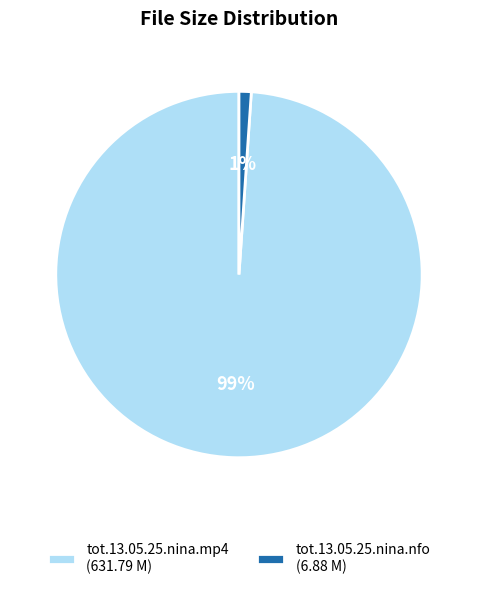

Combined, do tot.13.05.25.nina.mp4 and tot.13.05.25.nina.nfo account for over 50%?

Yes